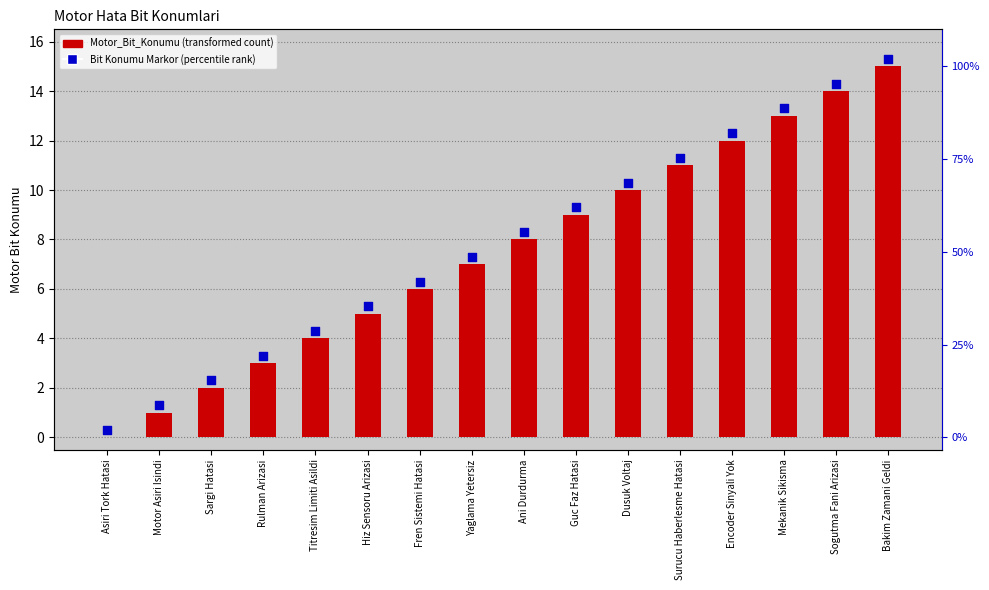

Is the value of Motor_Bit_Konumu at Motor Asiri Isindi greater than the value of Bit Konumu Markor at Rulman Arizasi?

No